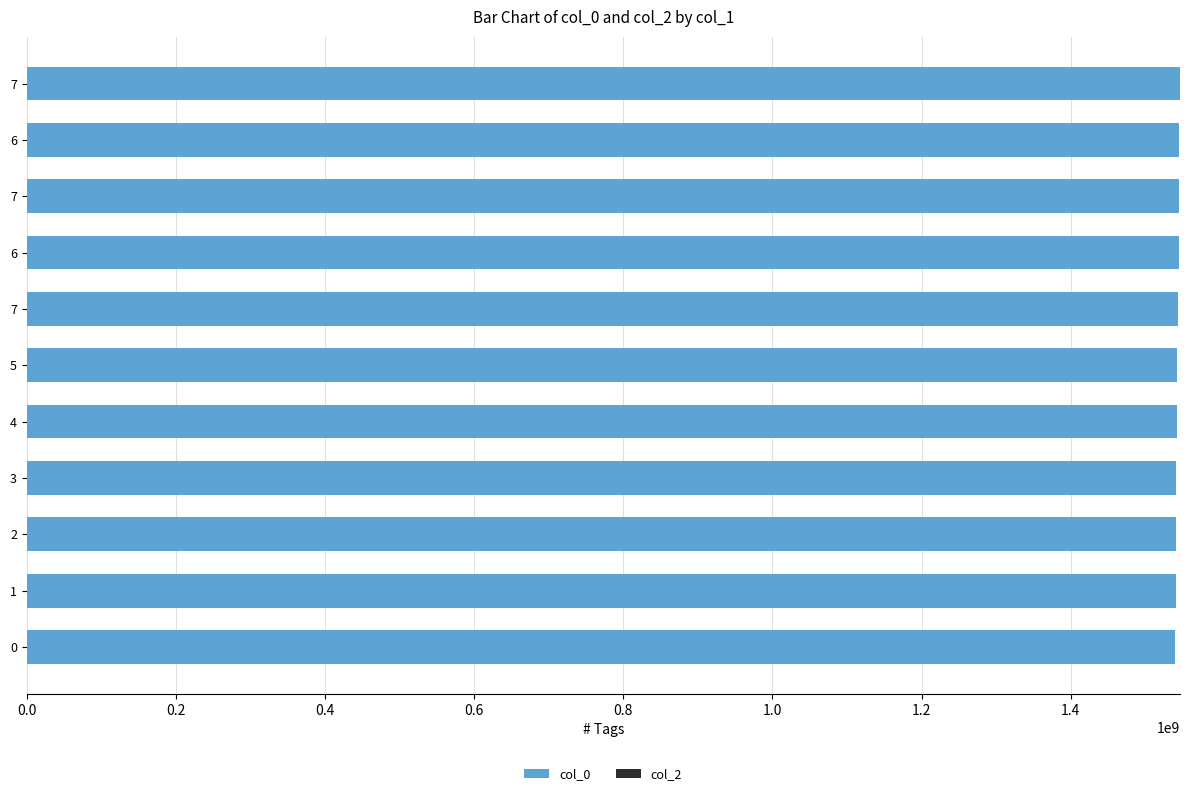

Does the chart contain any negative values?

No